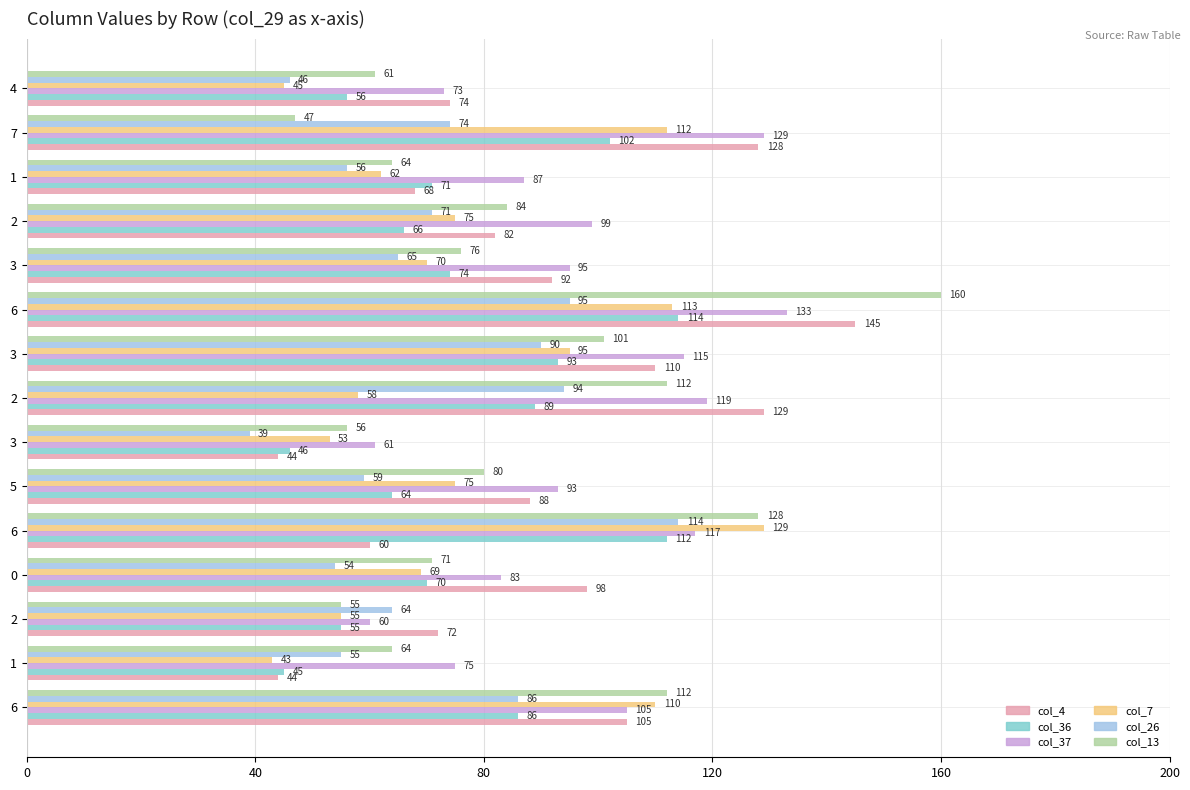

What is the minimum value shown in the chart?

39